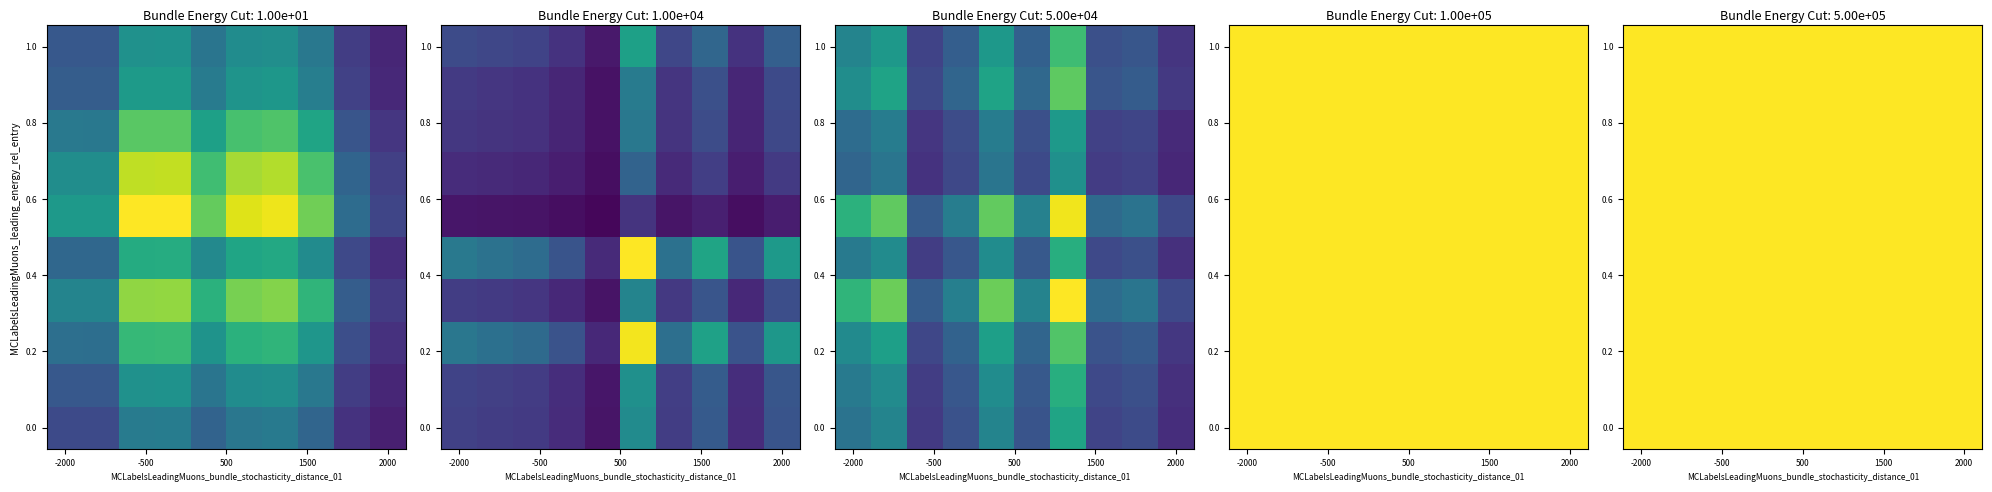

Is the value of 1 at 7 greater than the value of 0 at 7?

No